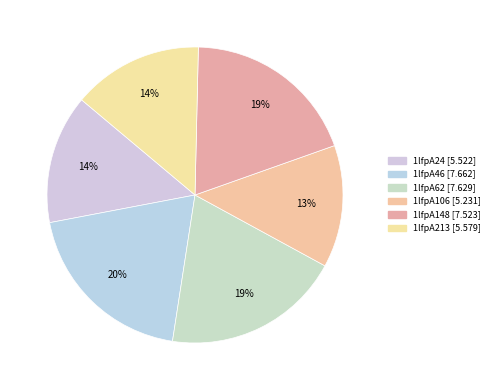

Does any single category account for the majority?

No